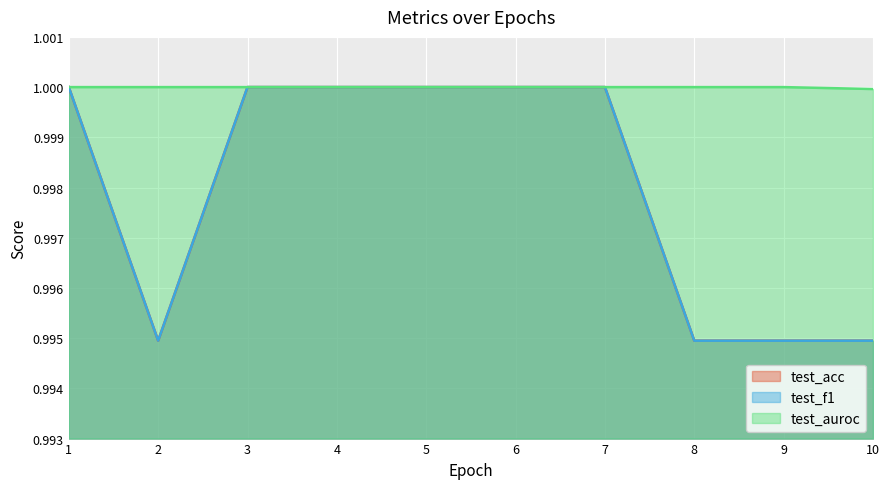

Is the value of test_auroc at 6 greater than the value of test_acc at 5?

No